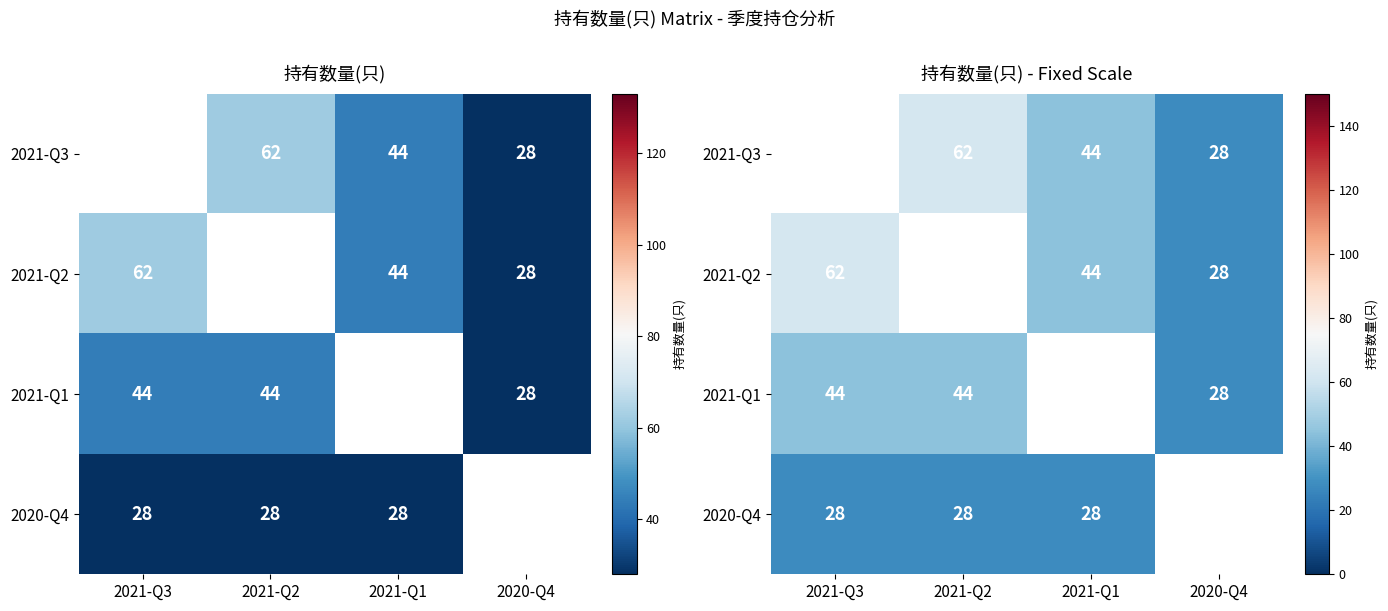

Which series has the largest range (max minus min)?

2021-Q2